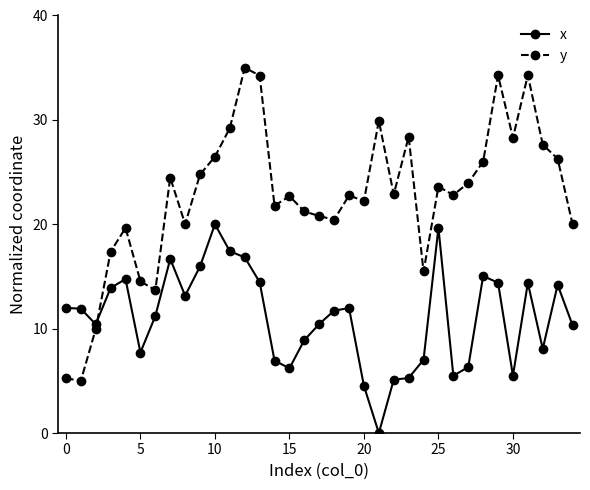

What is the sum of all y values?

795.3